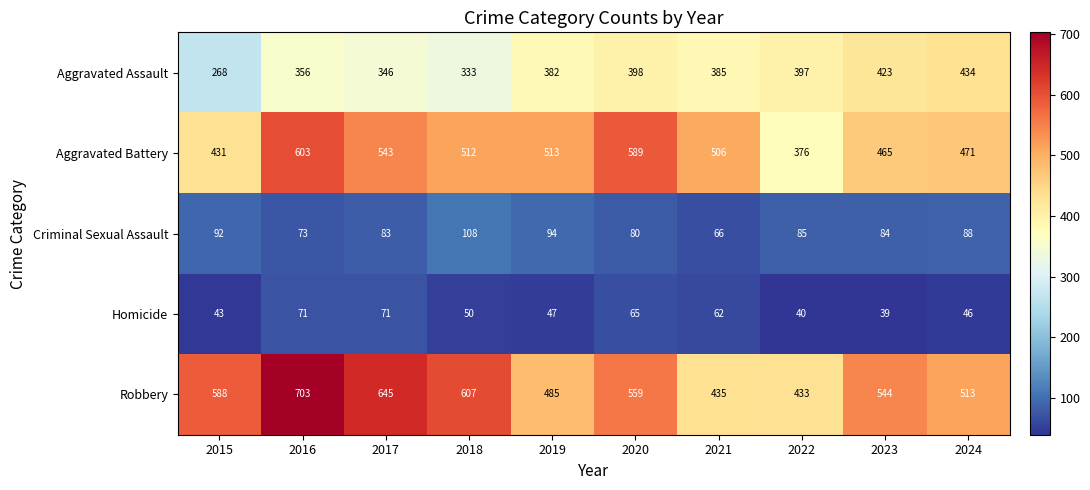

Where does the Criminal Sexual Assault series first go above 85?

2015